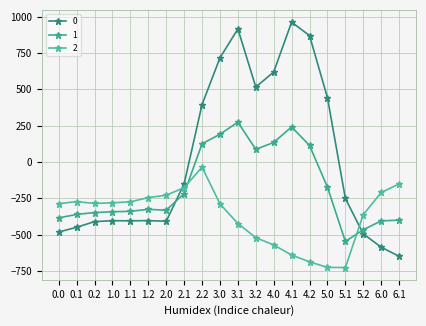

What is the value of the 2 point at the 16th from the left?

-725.8